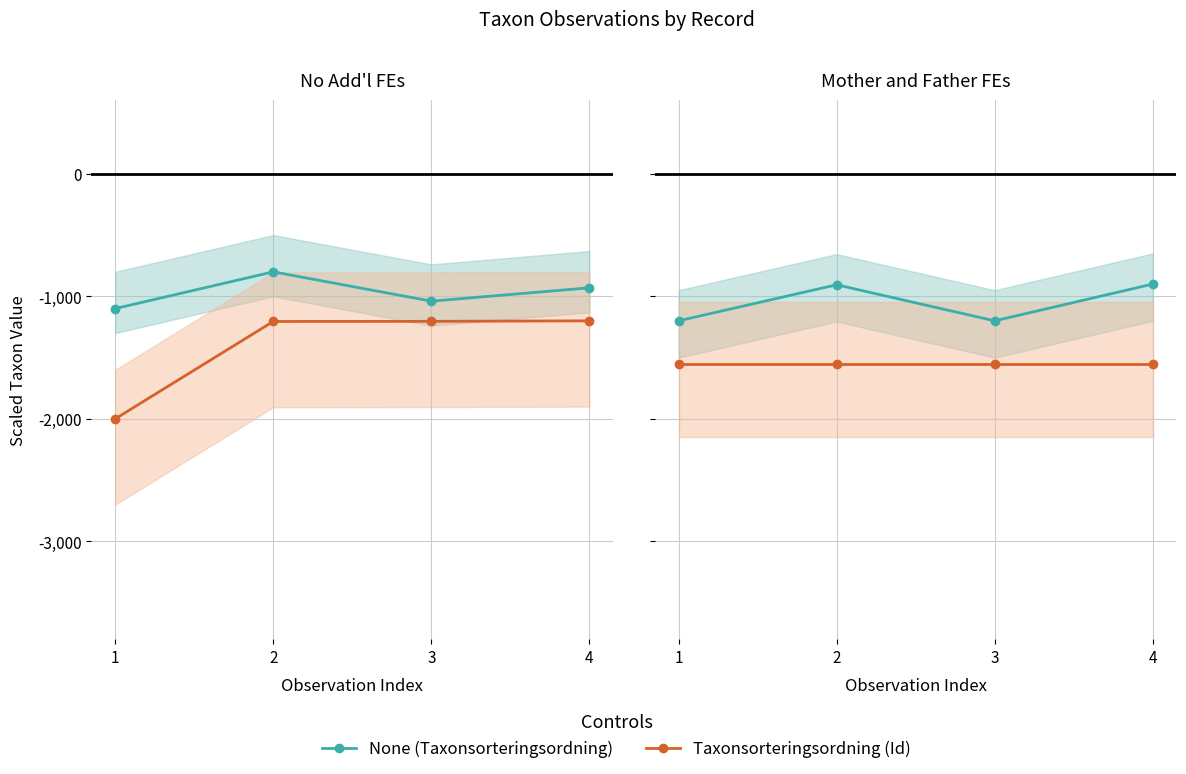

True or false: Taxonsorteringsordning and None intersect in this chart.

False